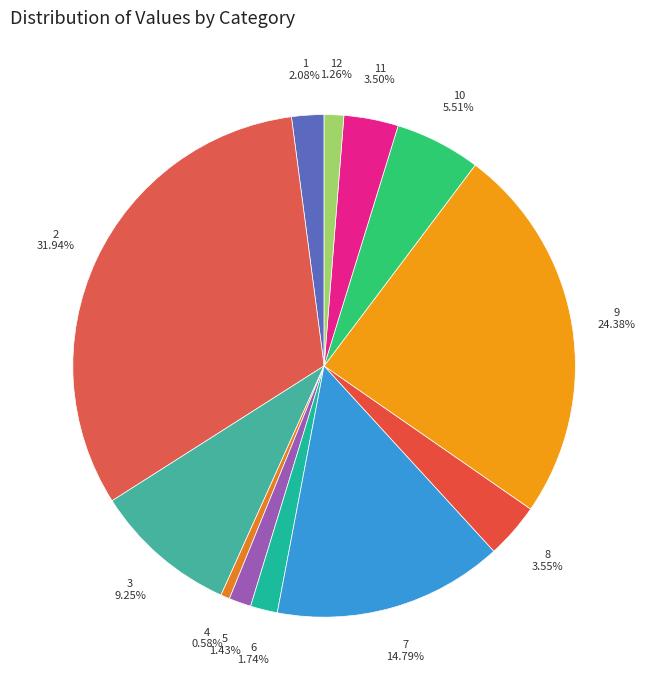

To the nearest percent, what is the difference between the largest and smallest slice percentages?

31%